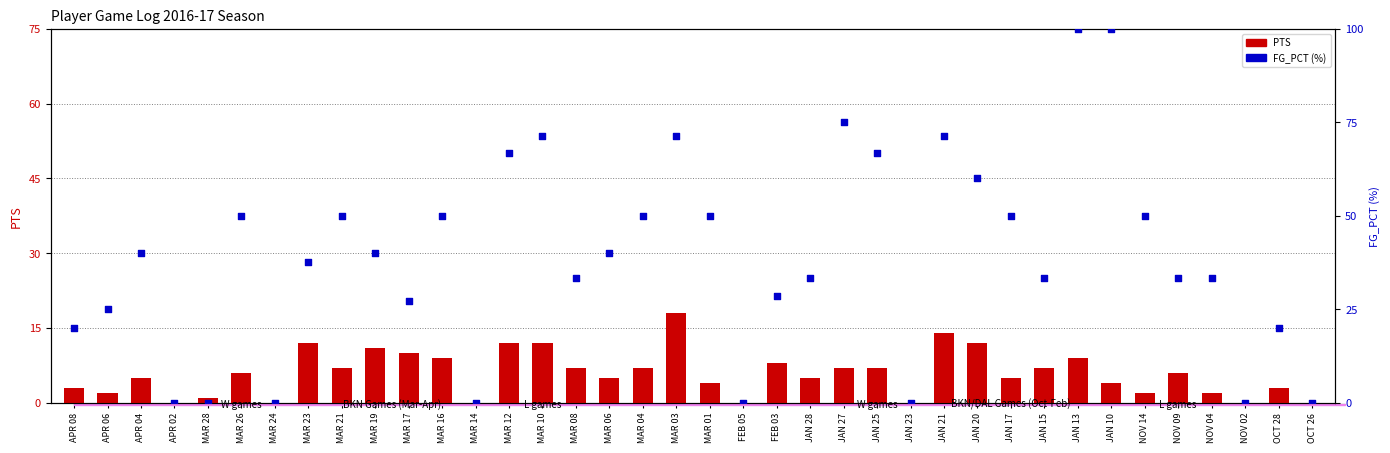

Is the value of FG_PCT (%) at MAR 06 greater than the value of PTS at APR 04?

Yes